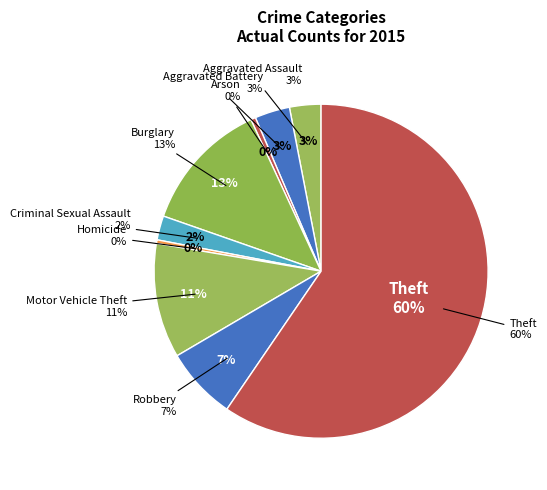

To the nearest percent, what is the combined percentage of Arson and Motor Vehicle Theft?

12%